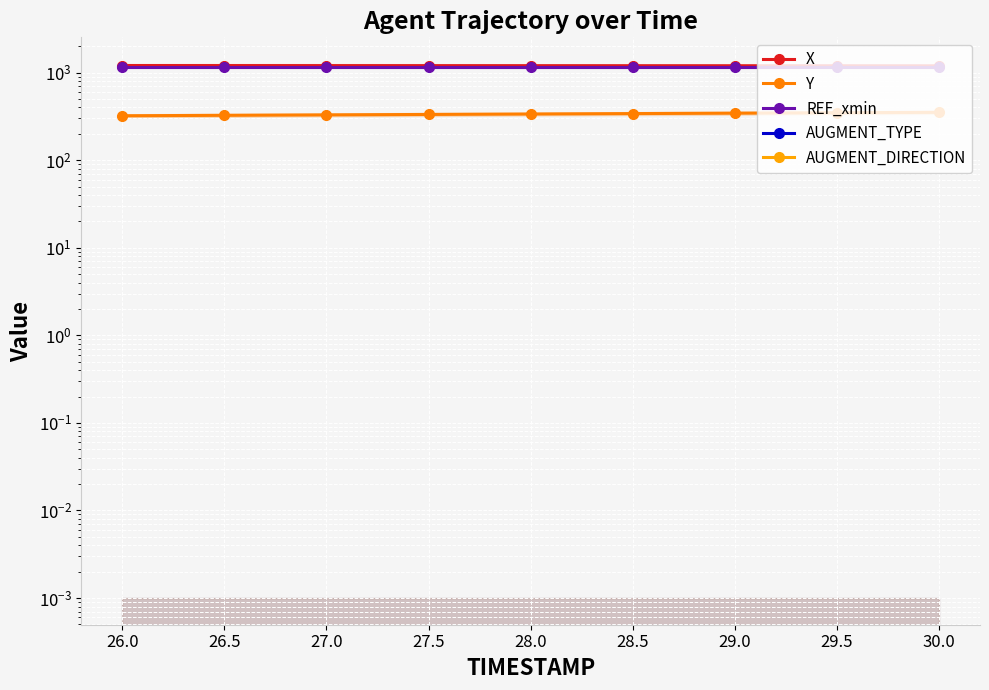

At which category is the sum across all series the highest?

30.0